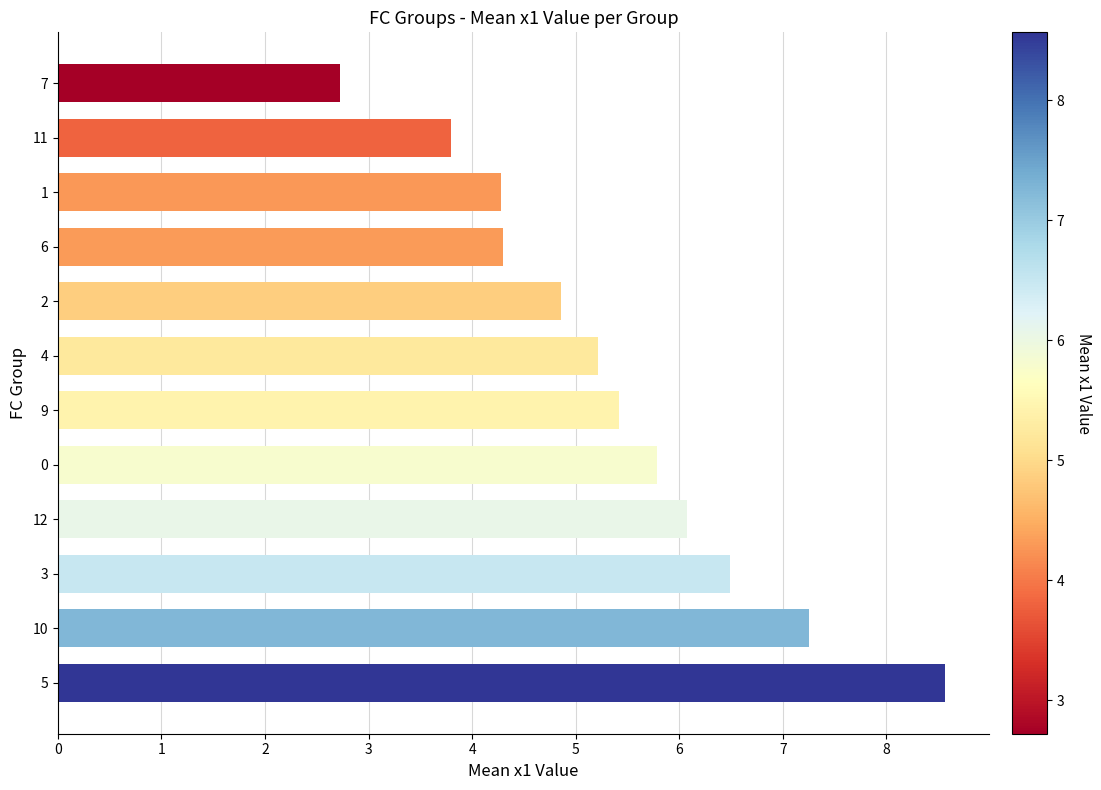

Count the number of data series in this chart.

1